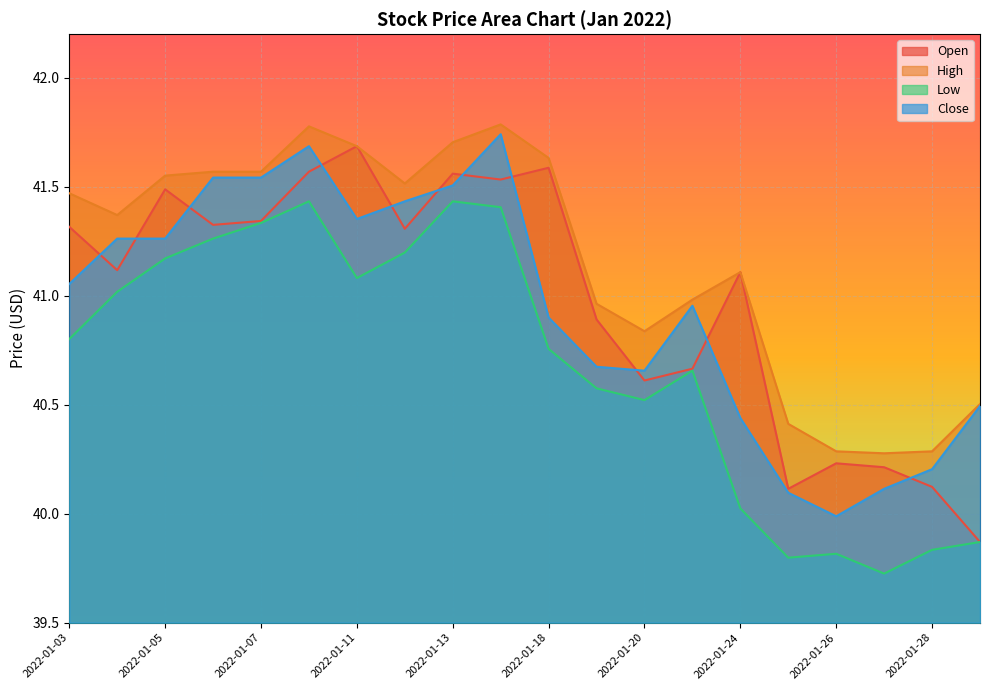

How many data points in Low are above 40?

15